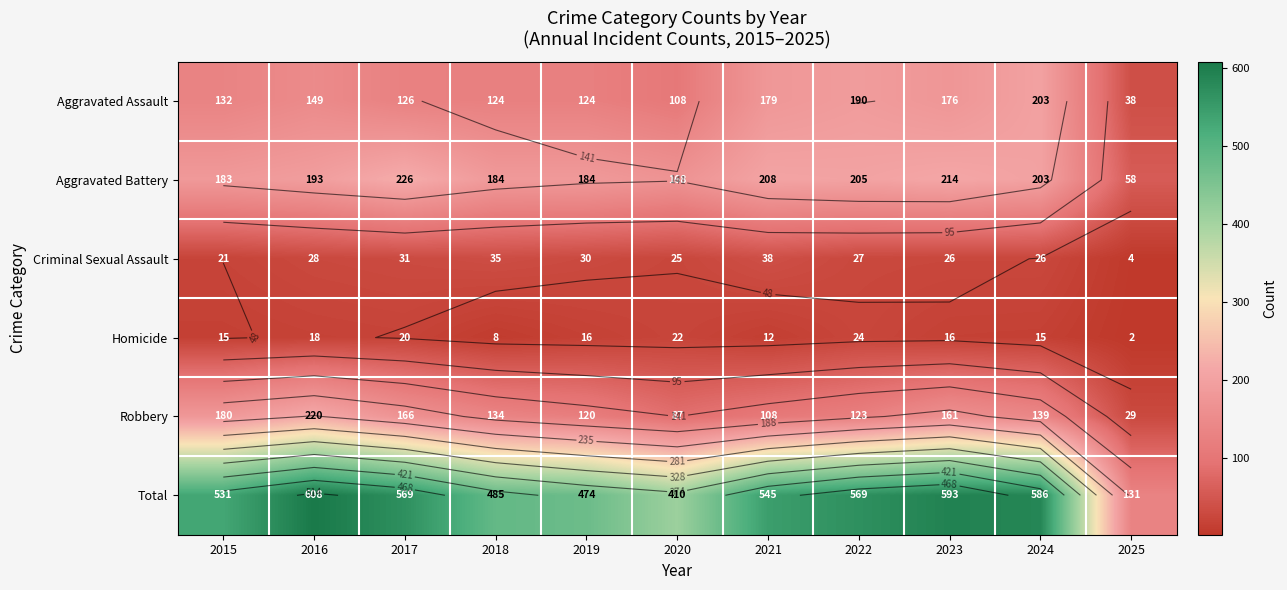

Which series has the largest total across all categories?

Total